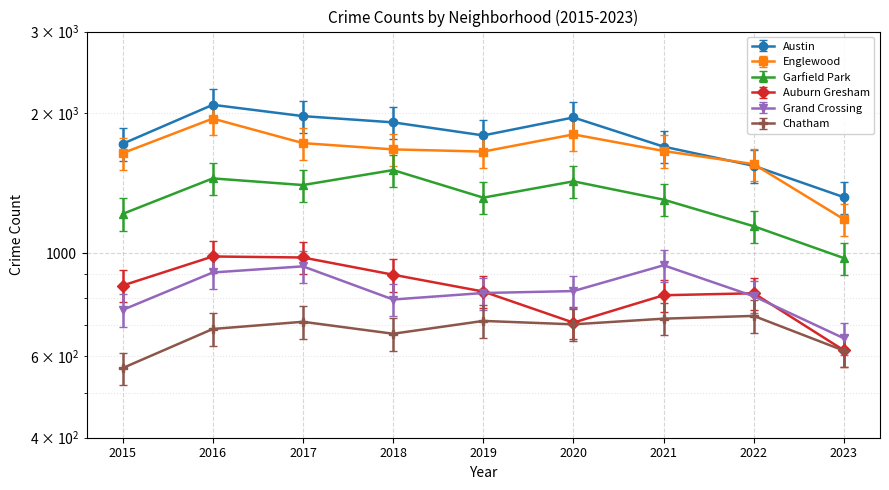

How many values in the Grand Crossing series are below 820?

4